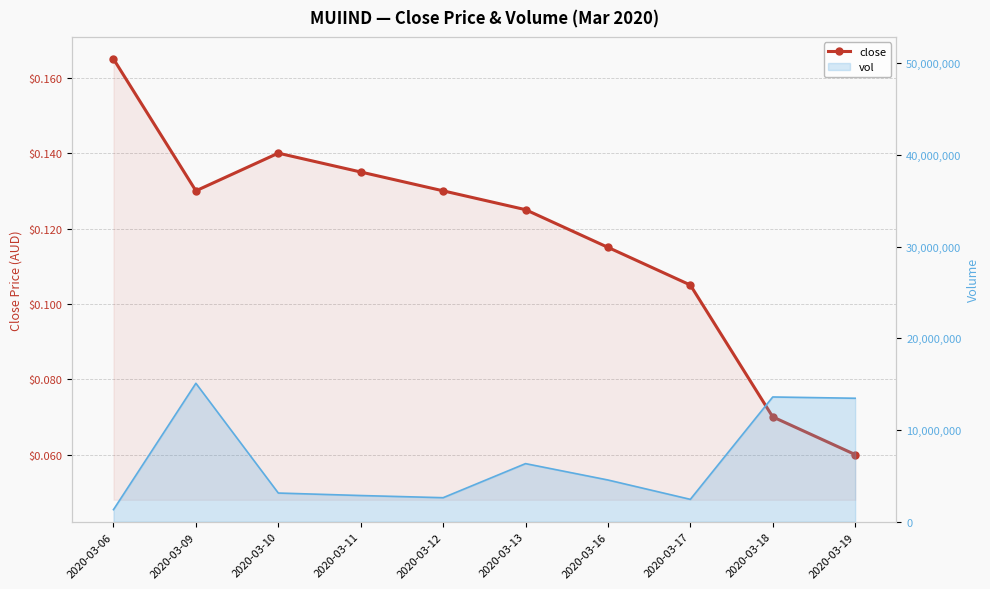

Count the number of categories in the chart.

10